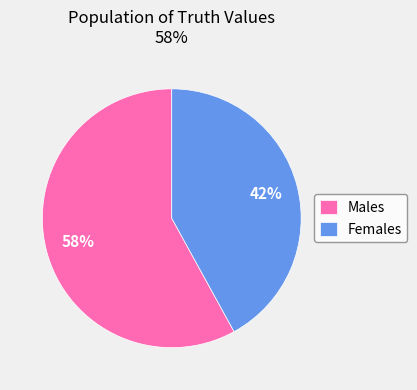

What is the majority slice?

Males